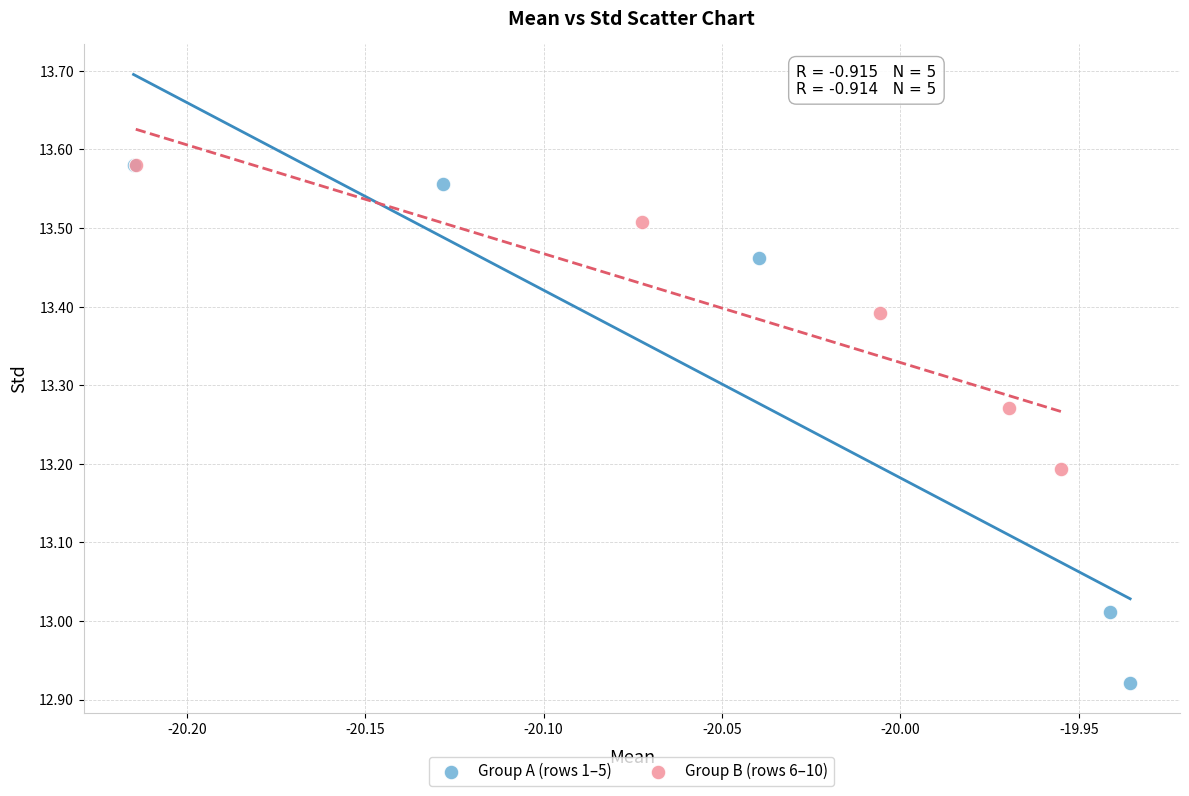

Which series has the widest spread of Y values?

Group A (rows 1–5)